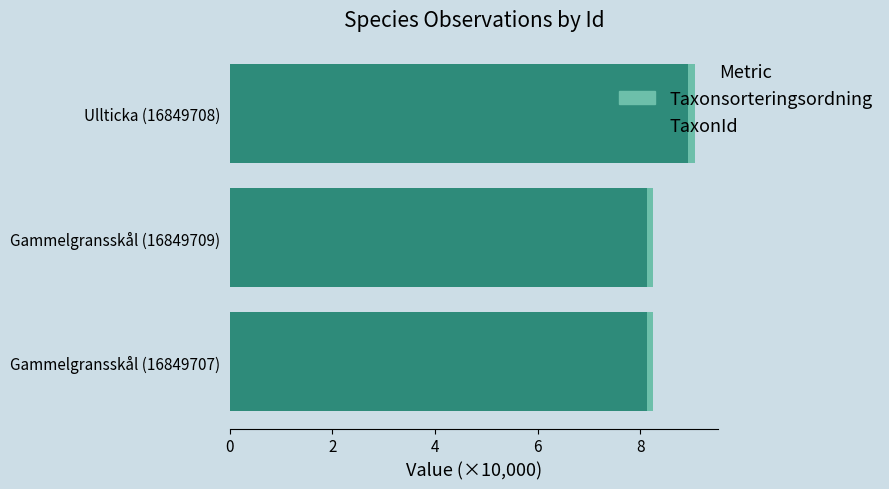

True or false: Taxonsorteringsordning has a value of 11.8 at Gammelgransskål (16849707).

False